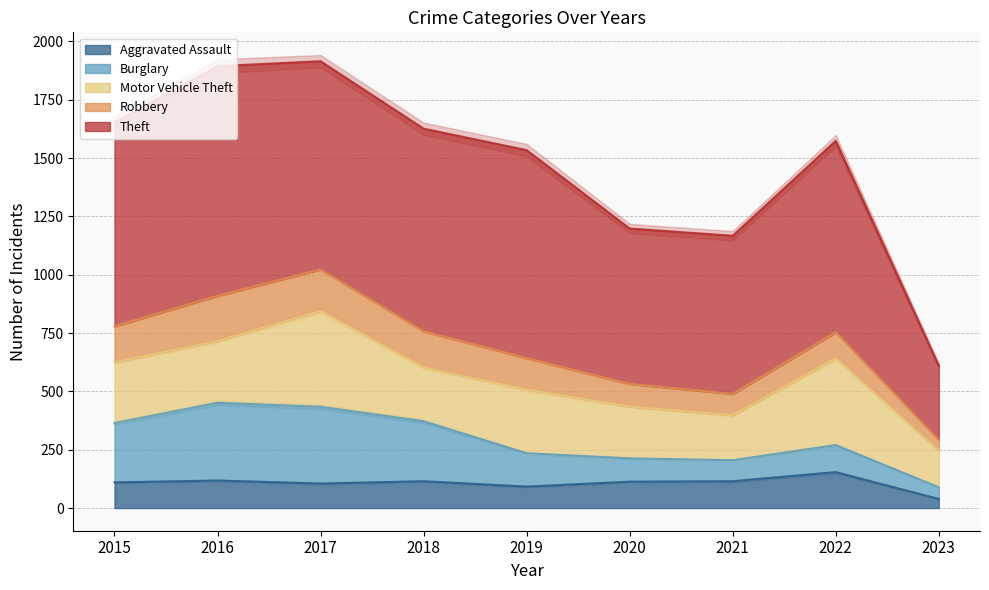

True or false: Motor Vehicle Theft and Aggravated Assault cross at least once.

False